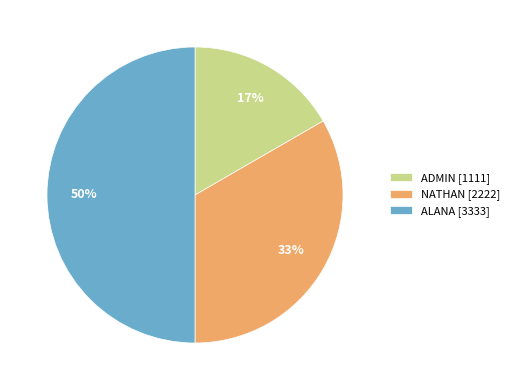

Is NATHAN the majority of the pie?

No